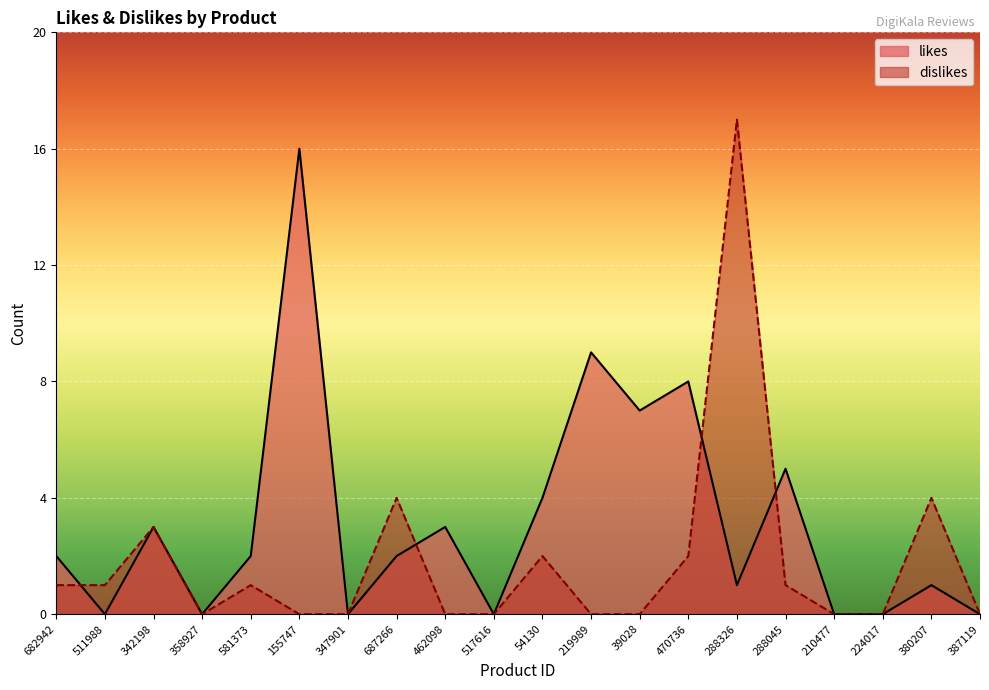

What are all the series names shown in the legend?

likes, dislikes